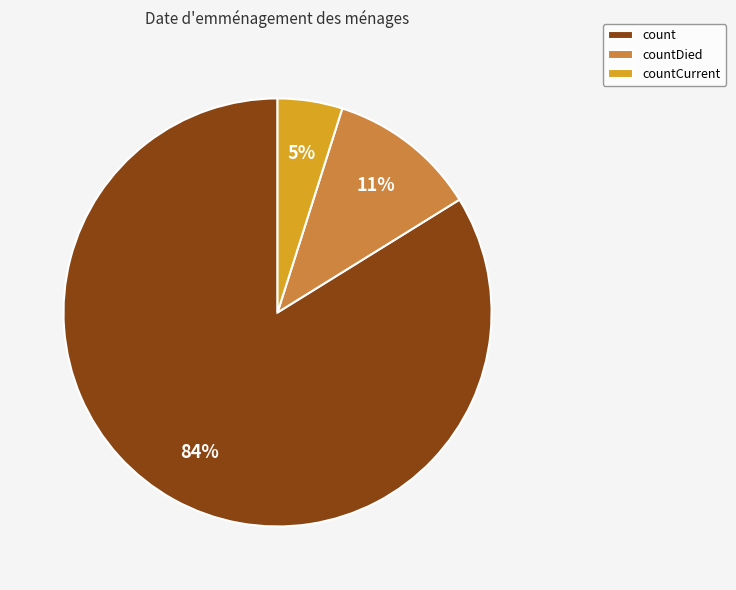

Do countDied and countCurrent together represent more than half of the pie?

No